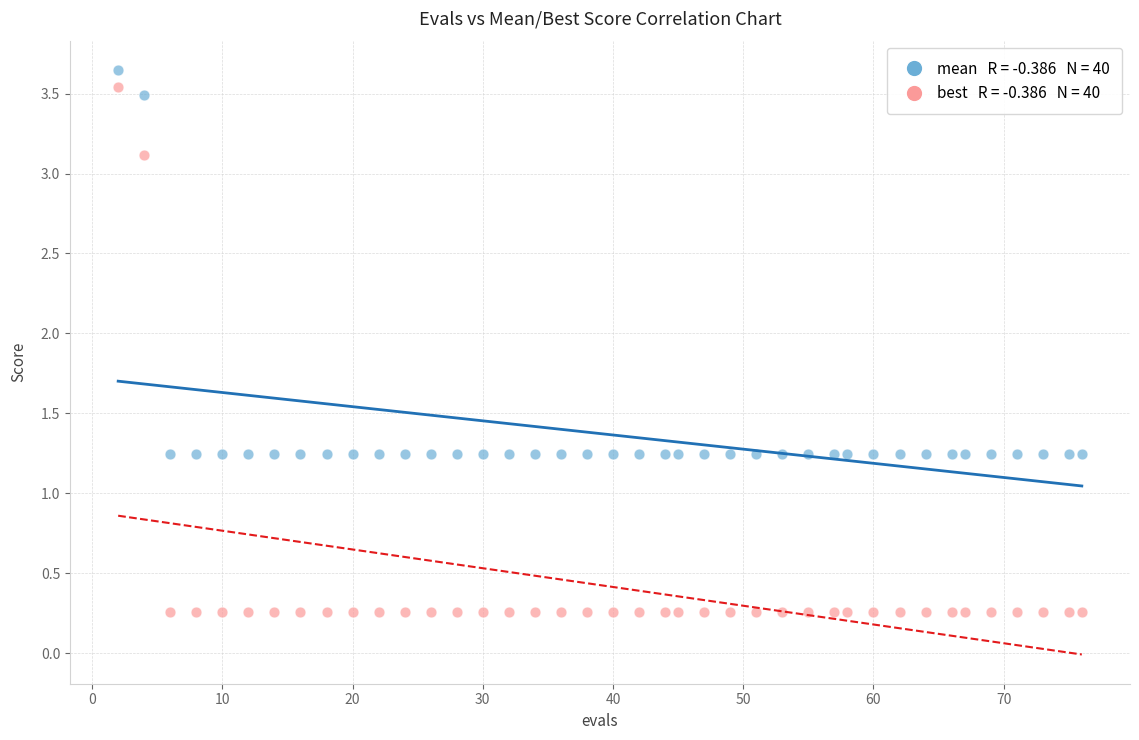

Across all data points, what is the range of X values (max minus min)?

74.0